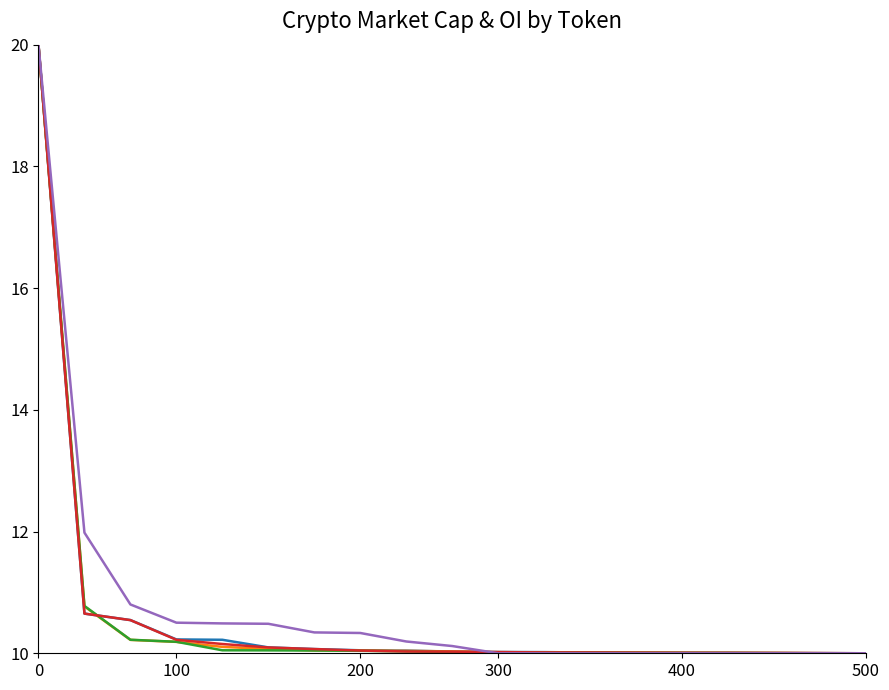

What is the greatest value displayed?

20.0